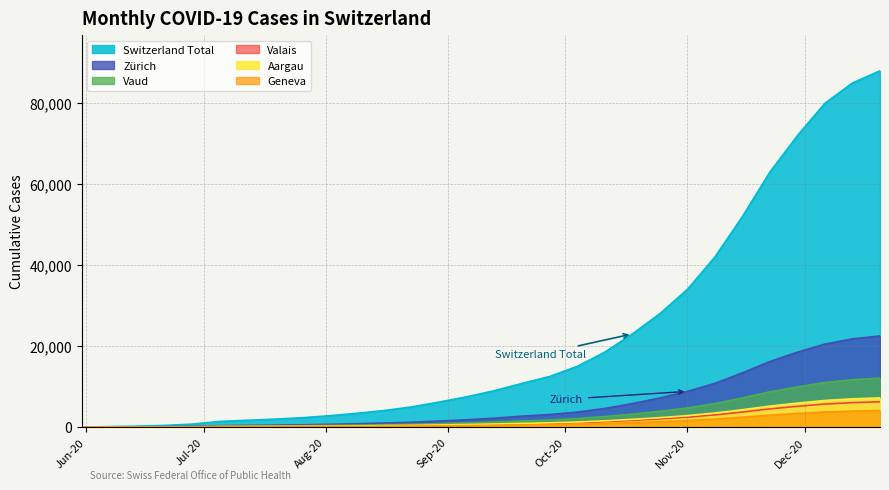

At which label does ZH reach its peak?

2020-12-20